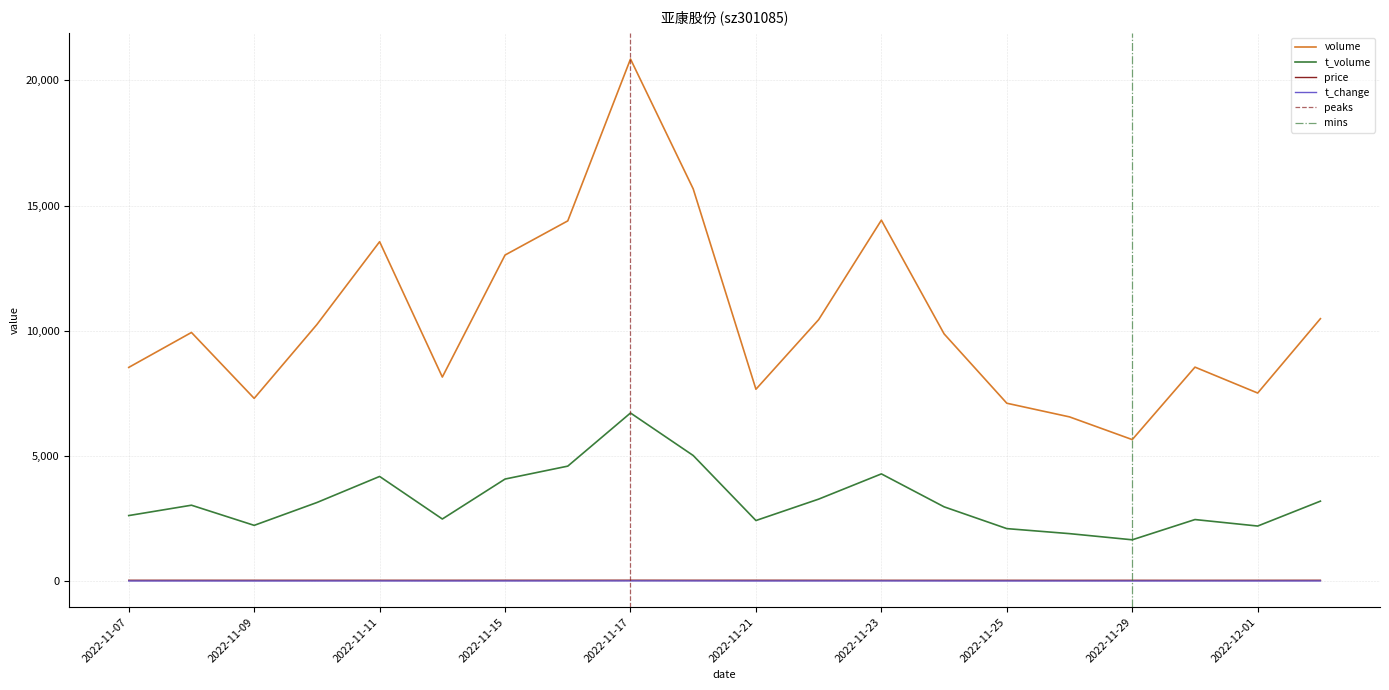

What is the total value across all series at 2022-11-17?

27605.5